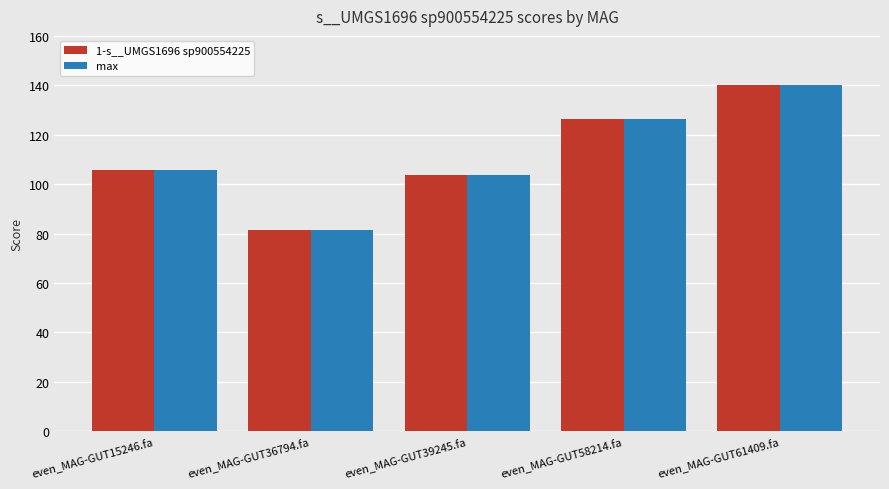

What is the highest value of the max series?

140.1